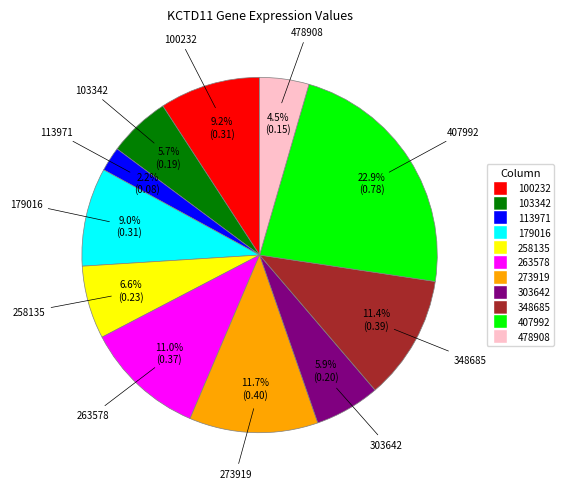

Which has a higher value, 103342 or 263578?

263578